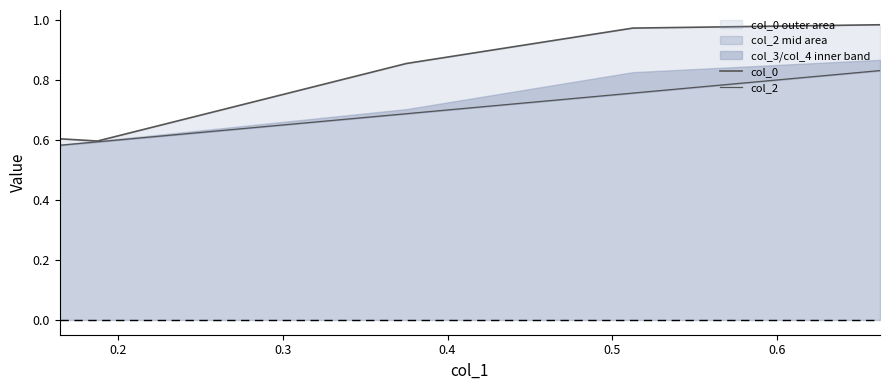

What is the minimum value shown in the chart?

0.6